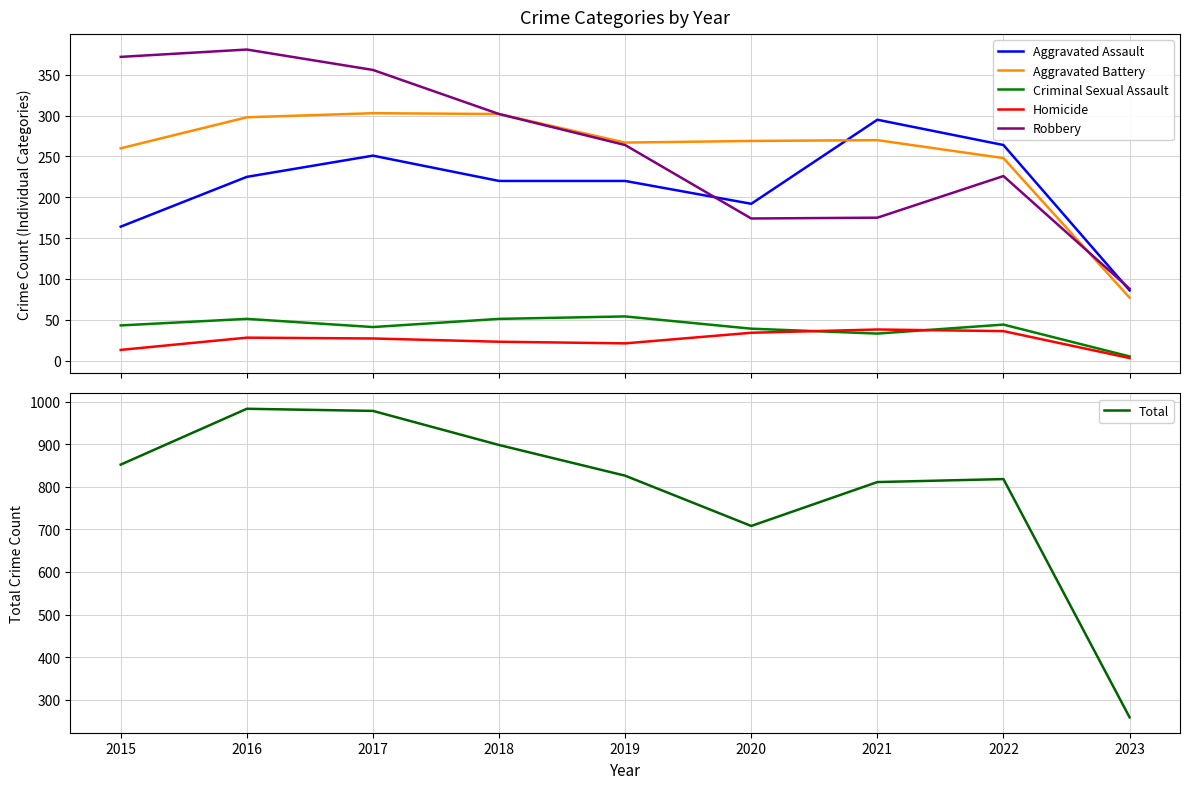

What is the difference between the maximum and minimum values in the Aggravated Battery series?

226